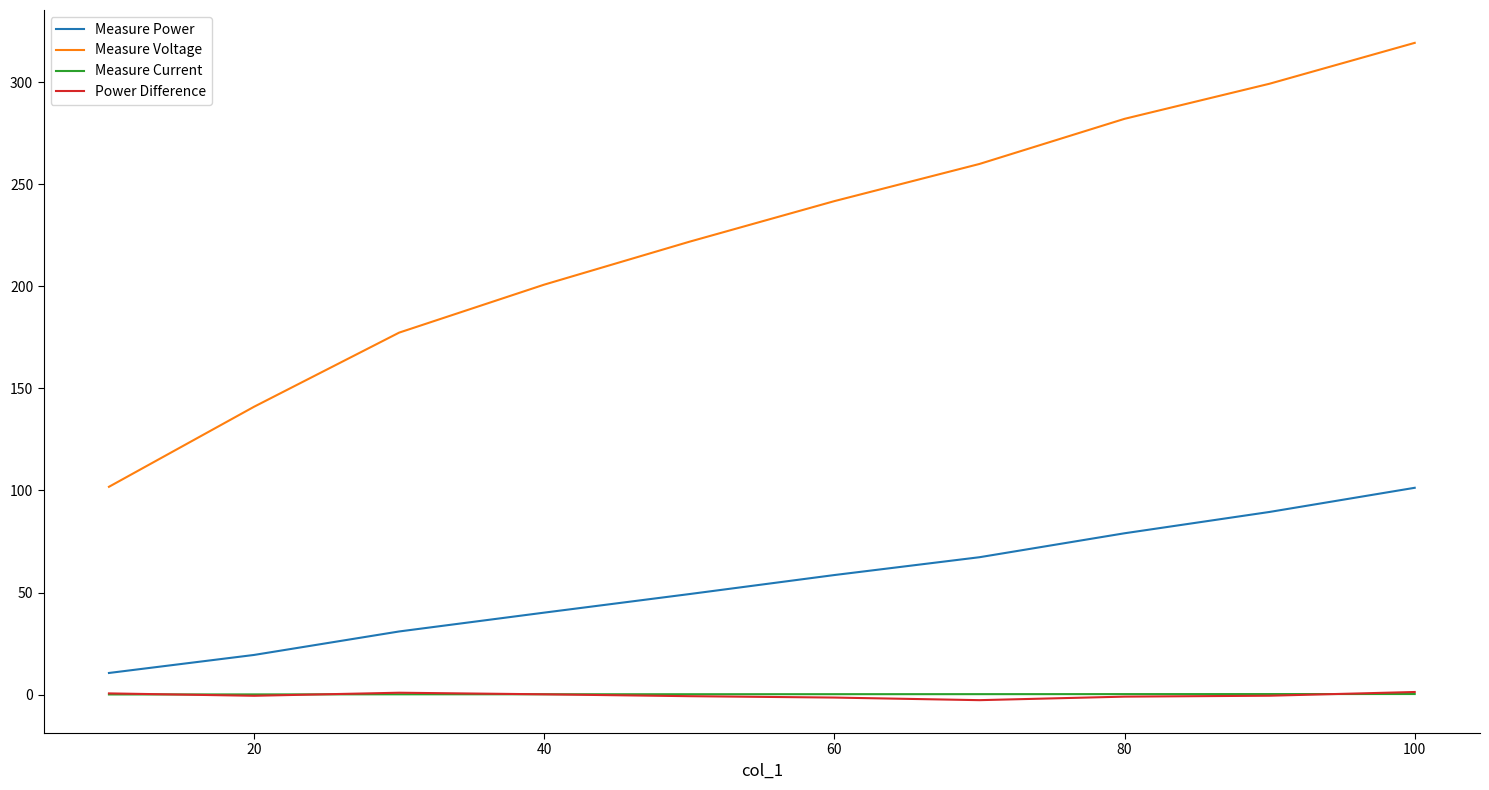

True or false: Measure Current and Measure Voltage intersect in this chart.

False